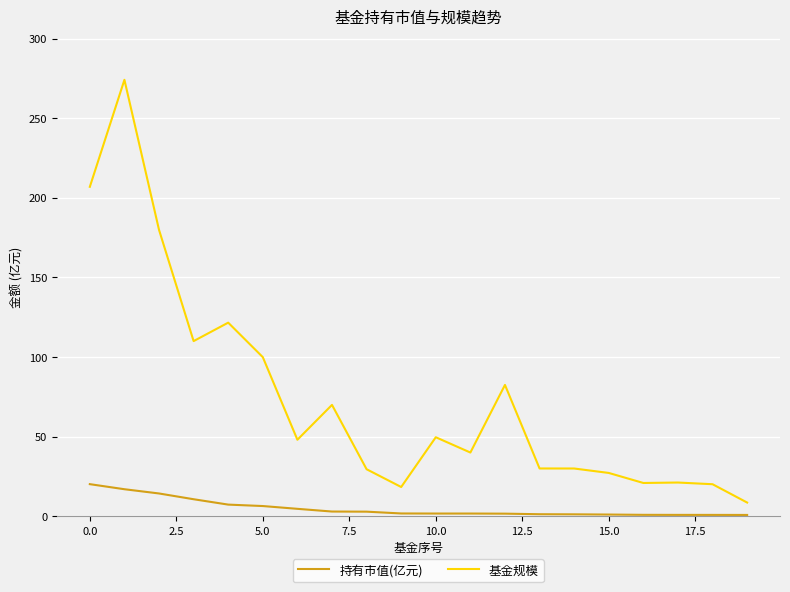

Which series has the widest spread of values?

基金规模